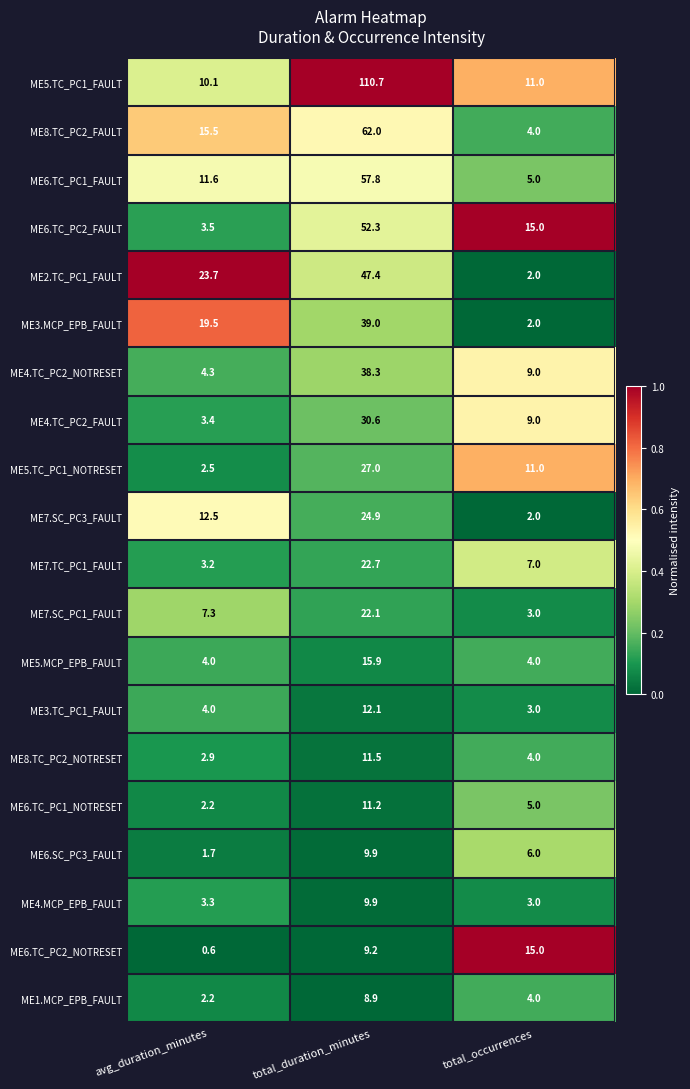

Is the value of ME6.TC_PC1_FAULT at total_duration_minutes greater than the value of ME2.TC_PC1_FAULT at total_occurrences?

Yes